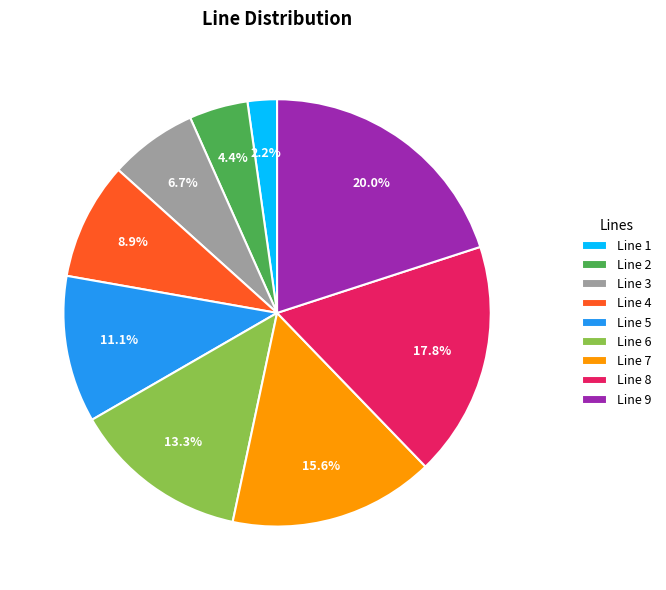

Which slice is the smallest?

Line 1